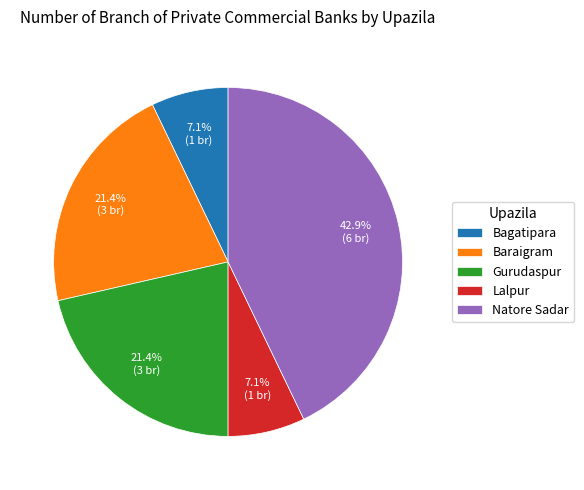

Combined, do Lalpur and Bagatipara account for over 50%?

No